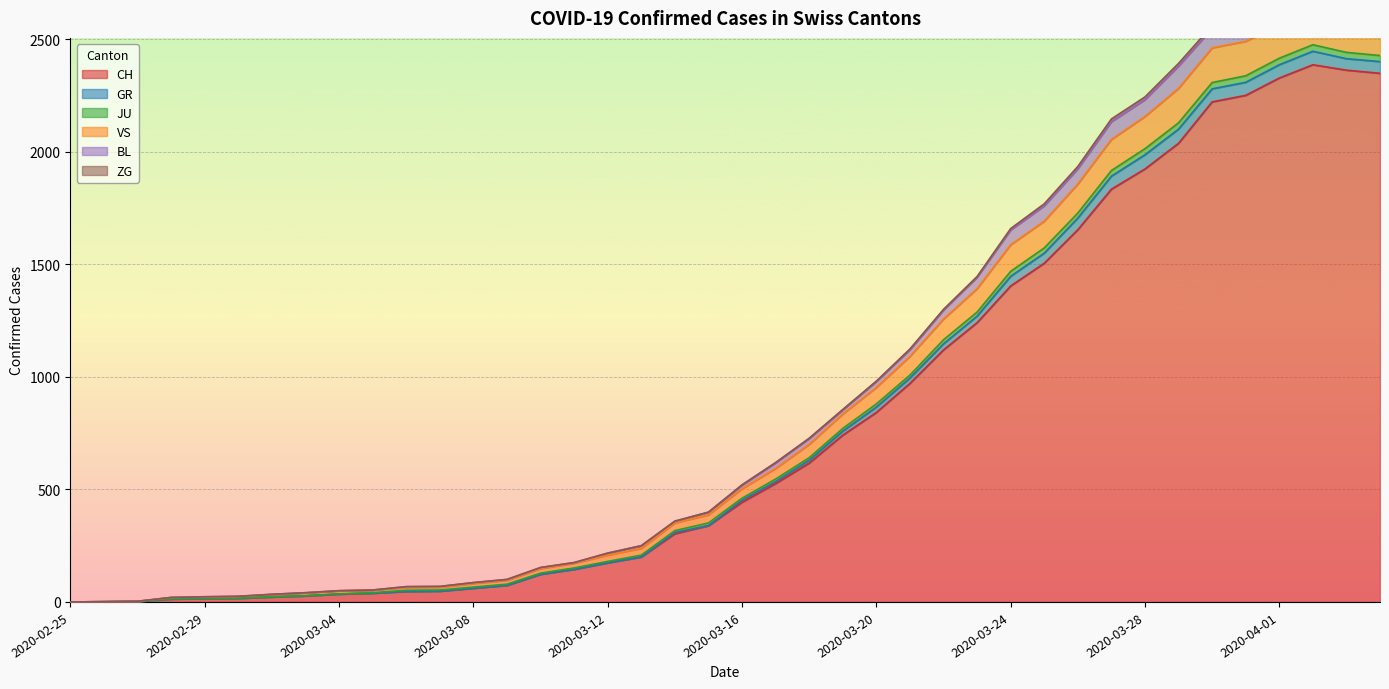

At which category is the sum across all series the highest?

2020-04-02